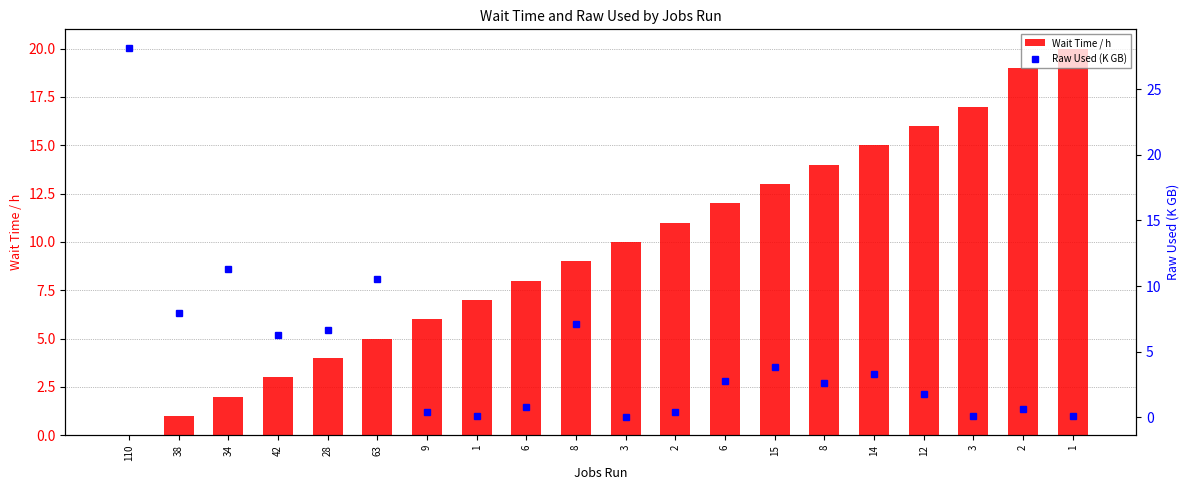

List the labels in order of Raw Used (K GB) value, largest first.

110, 34, 63, 38, 8, 28, 42, 15, 14, 6, 8, 12, 6, 2, 9, 2, 1, 3, 1, 3